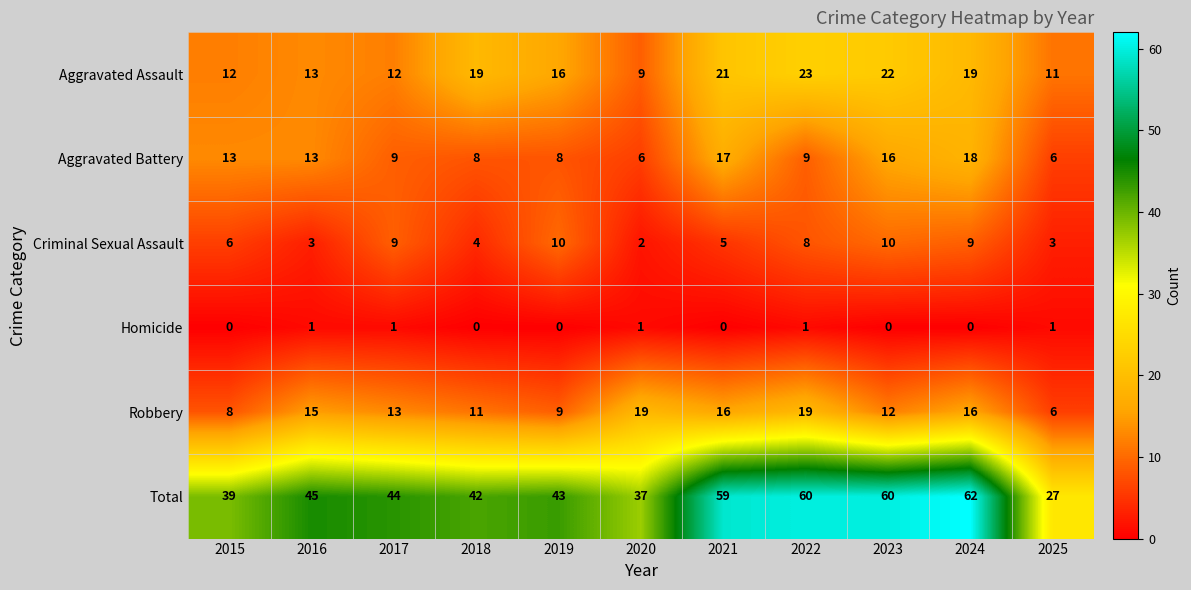

What is the average value of the Criminal Sexual Assault series?

6